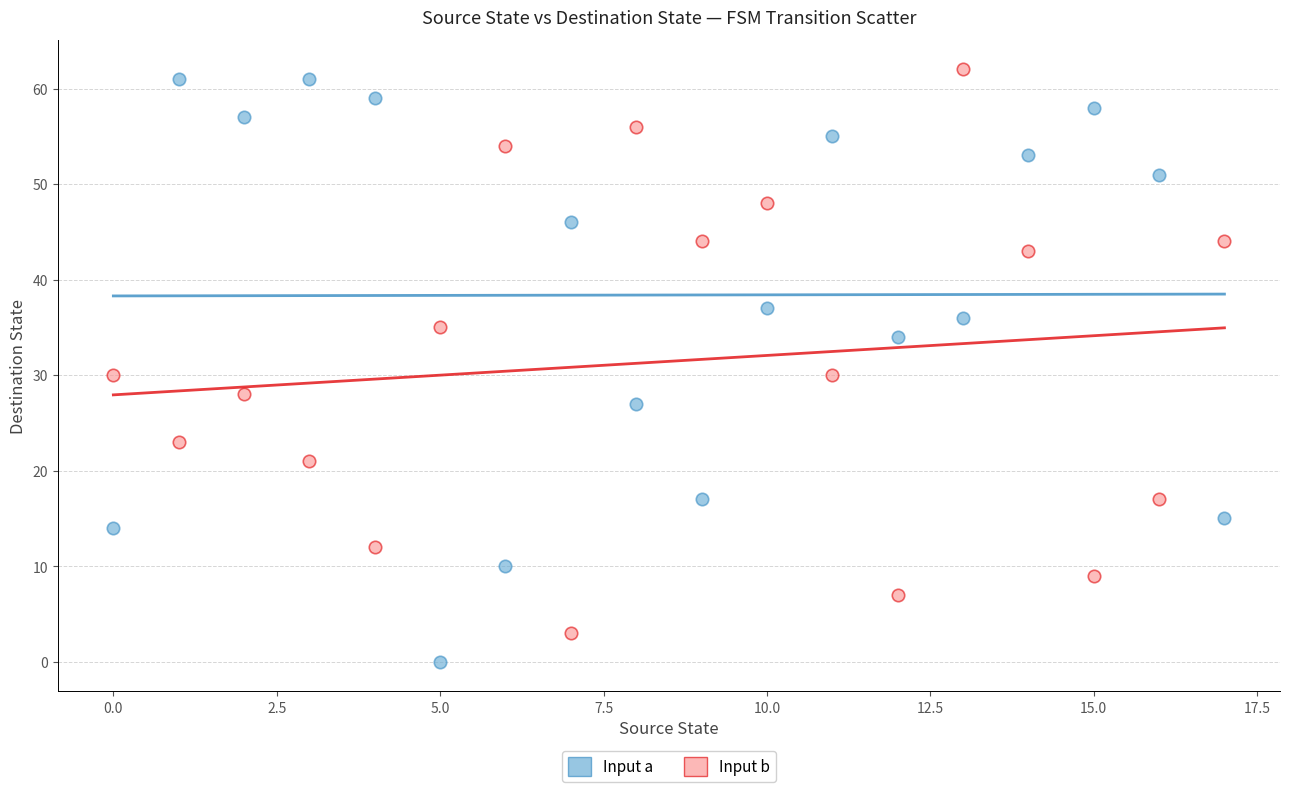

Which series has the largest Y range (max minus min)?

Input a